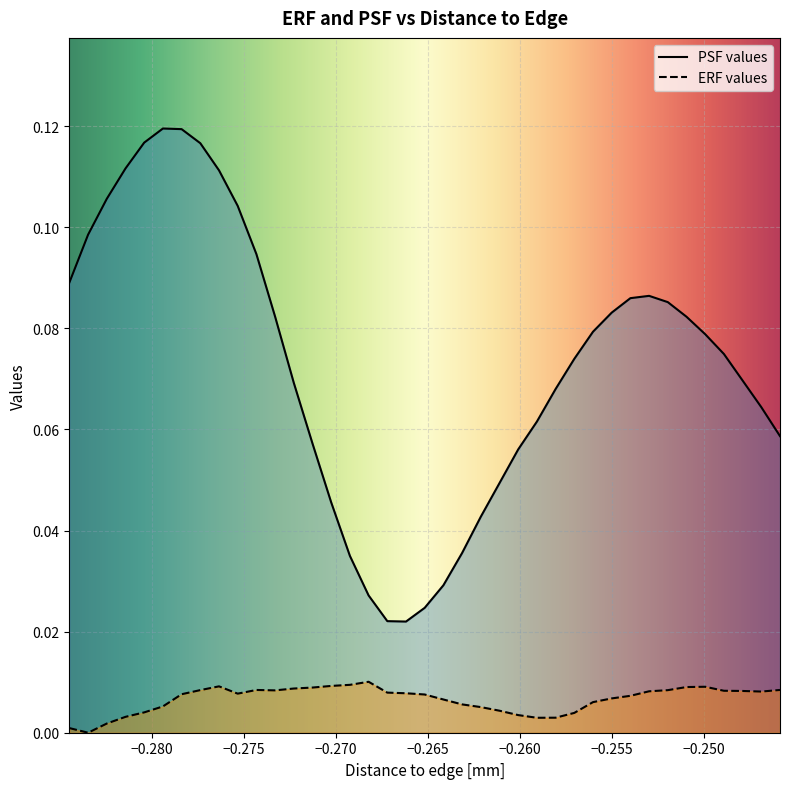

Rank the series by their average value, from lowest to highest.

ERF values, PSF values